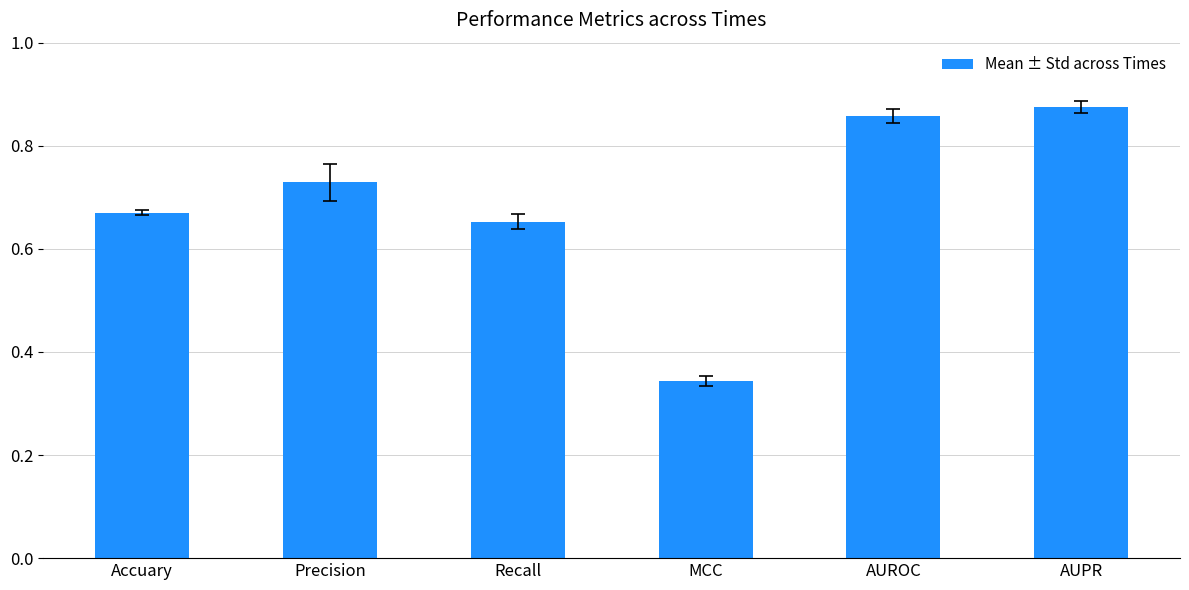

At which category does the chart reach its minimum across all series?

MCC